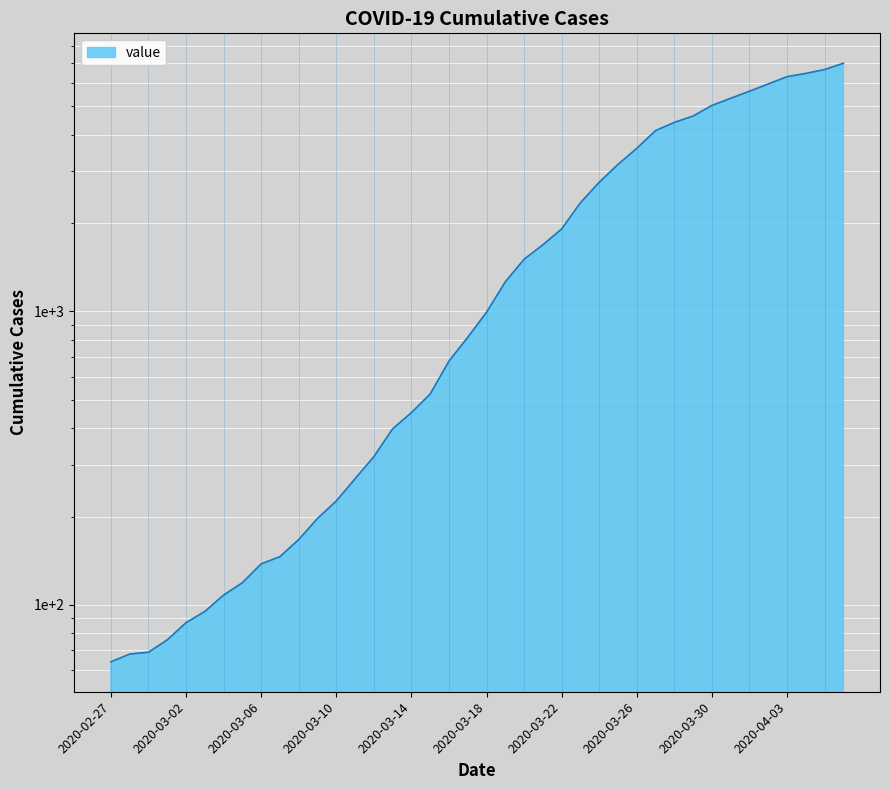

Rank the categories by value from lowest to highest.

2020-02-27, 2020-02-28, 2020-02-29, 2020-03-01, 2020-03-02, 2020-03-03, 2020-03-04, 2020-03-05, 2020-03-06, 2020-03-07, 2020-03-08, 2020-03-09, 2020-03-10, 2020-03-11, 2020-03-12, 2020-03-13, 2020-03-14, 2020-03-15, 2020-03-16, 2020-03-17, 2020-03-18, 2020-03-19, 2020-03-20, 2020-03-21, 2020-03-22, 2020-03-23, 2020-03-24, 2020-03-25, 2020-03-26, 2020-03-27, 2020-03-28, 2020-03-29, 2020-03-30, 2020-03-31, 2020-04-01, 2020-04-02, 2020-04-03, 2020-04-04, 2020-04-05, 2020-04-06